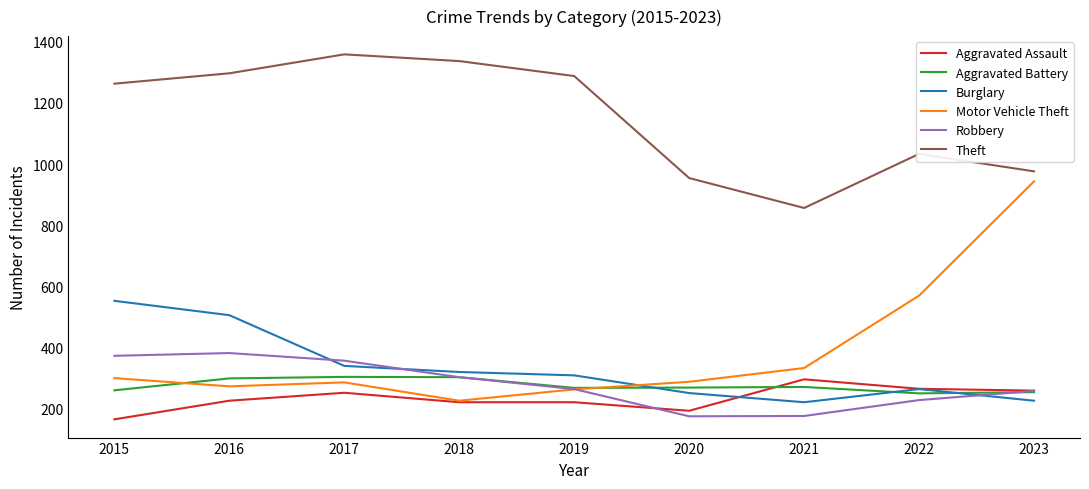

Which series has the widest spread of values?

Motor Vehicle Theft